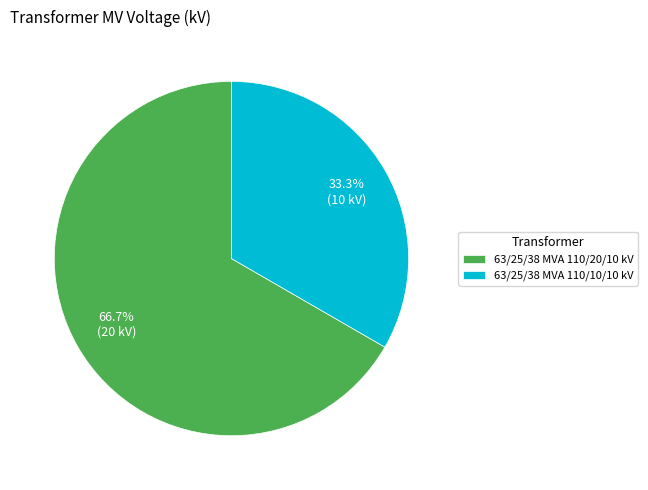

Between 63/25/38 MVA 110/20/10 kV and 63/25/38 MVA 110/10/10 kV, which is larger?

63/25/38 MVA 110/20/10 kV